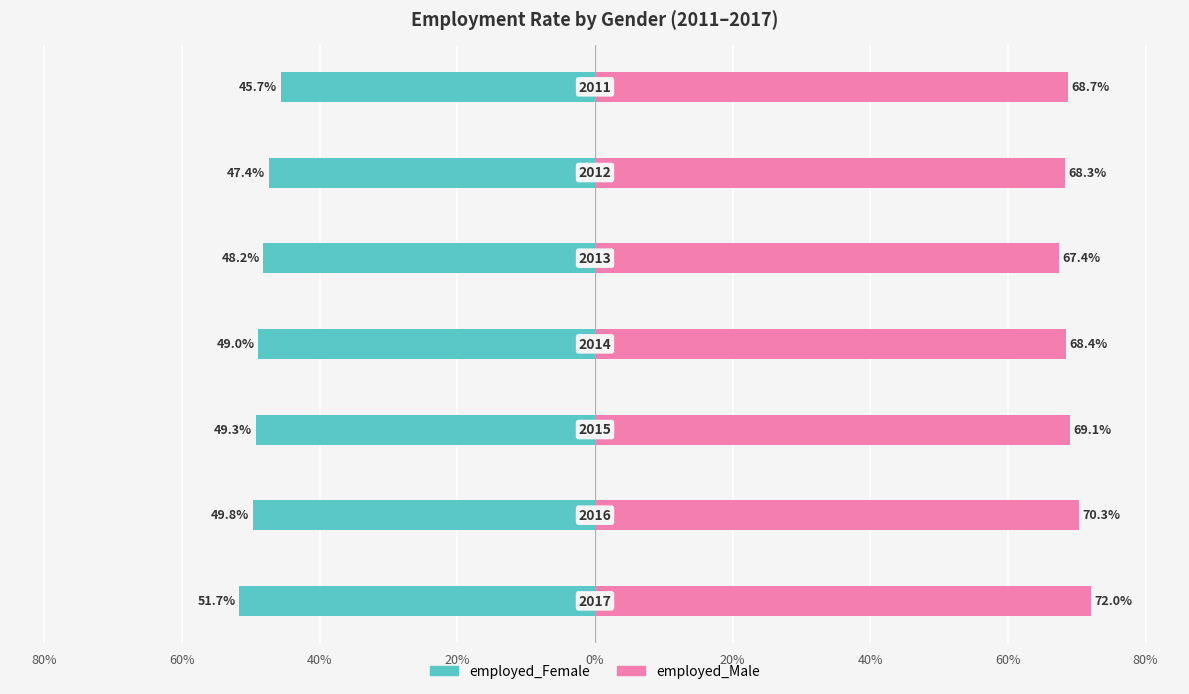

The value of employed_Female at 40% is -0.5. True or false?

True